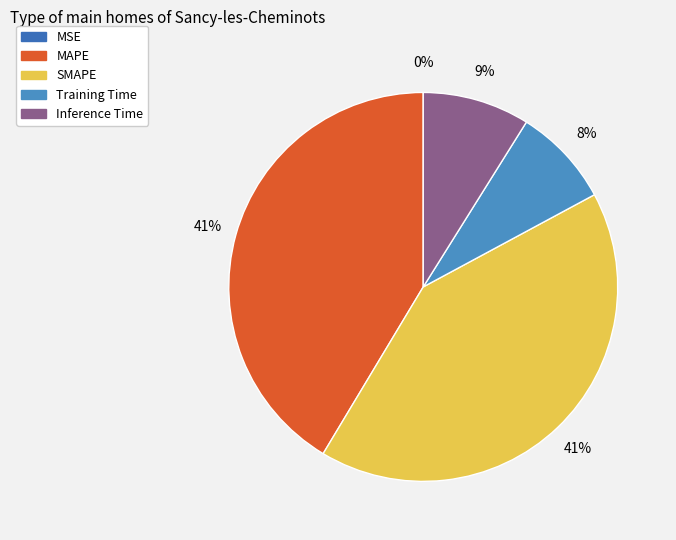

How many slices are in this pie chart?

5